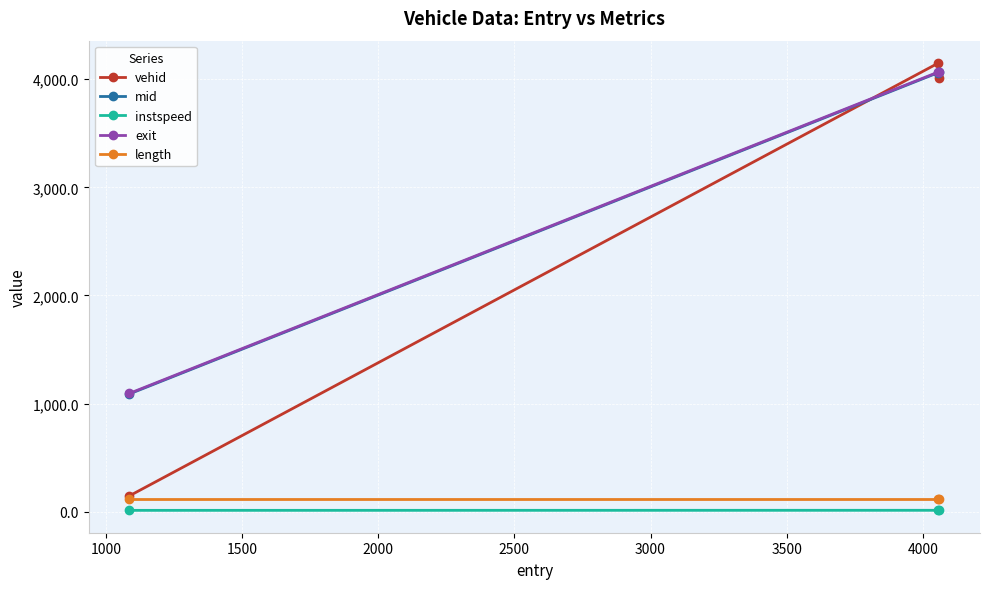

What is the value of the length point at the 3rd from the left?

116.1